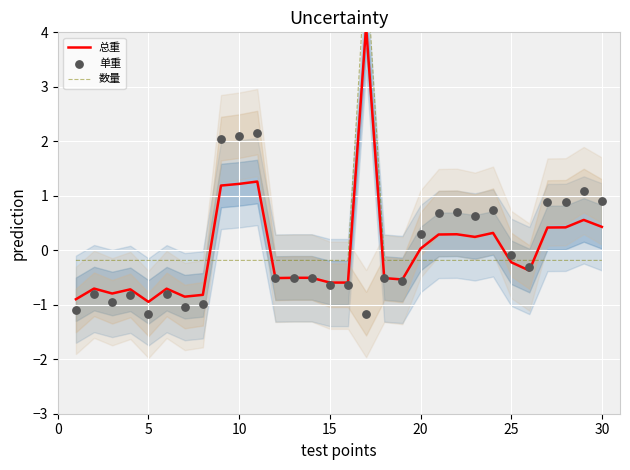

Which series has the largest Y range (max minus min)?

数量